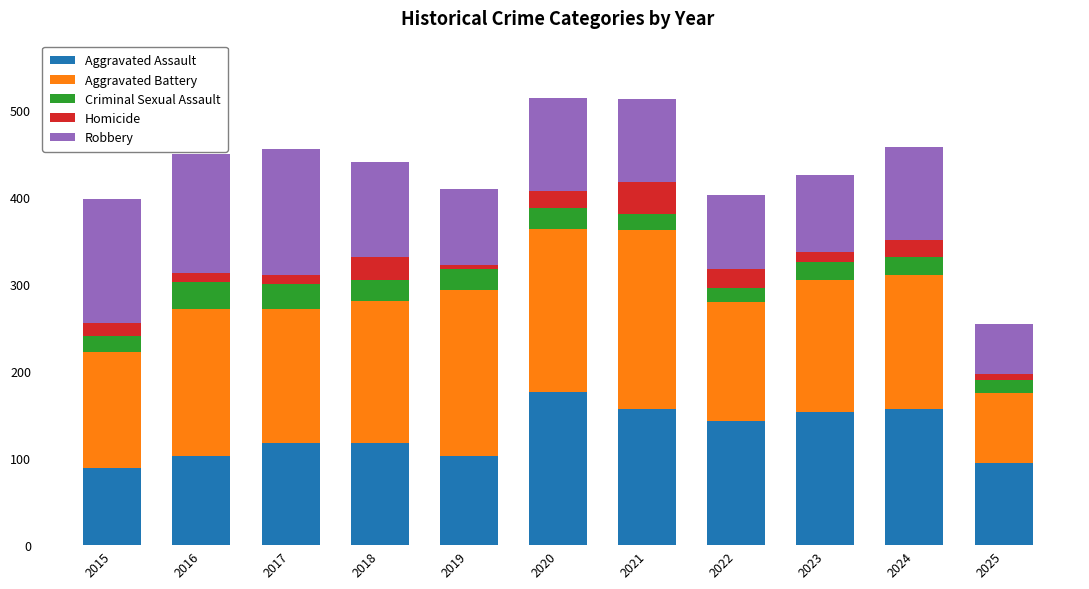

What is the total value across all series at 2020?

514